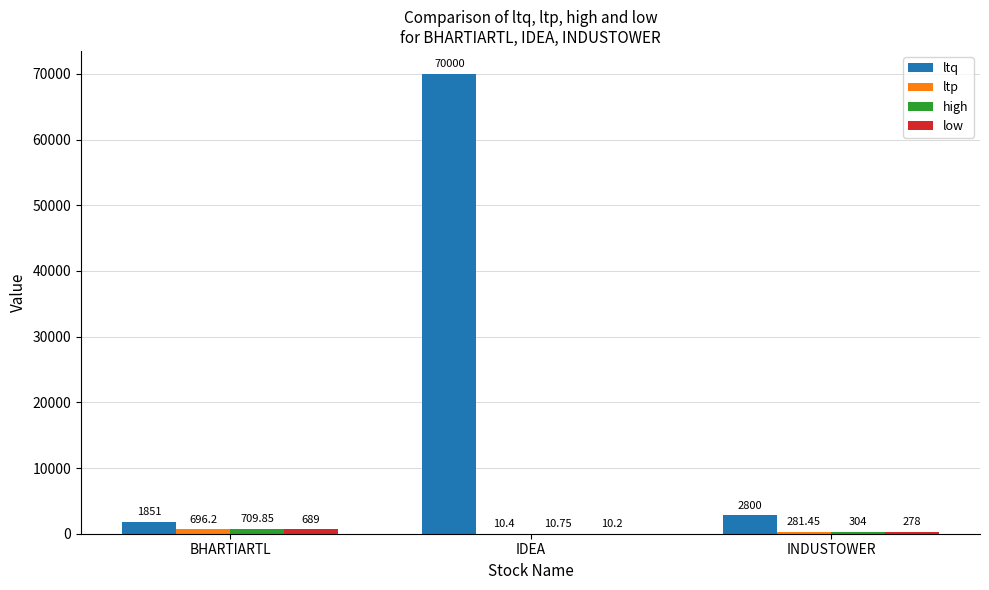

What is the difference between the ltq values at IDEA and BHARTIARTL?

68149.0